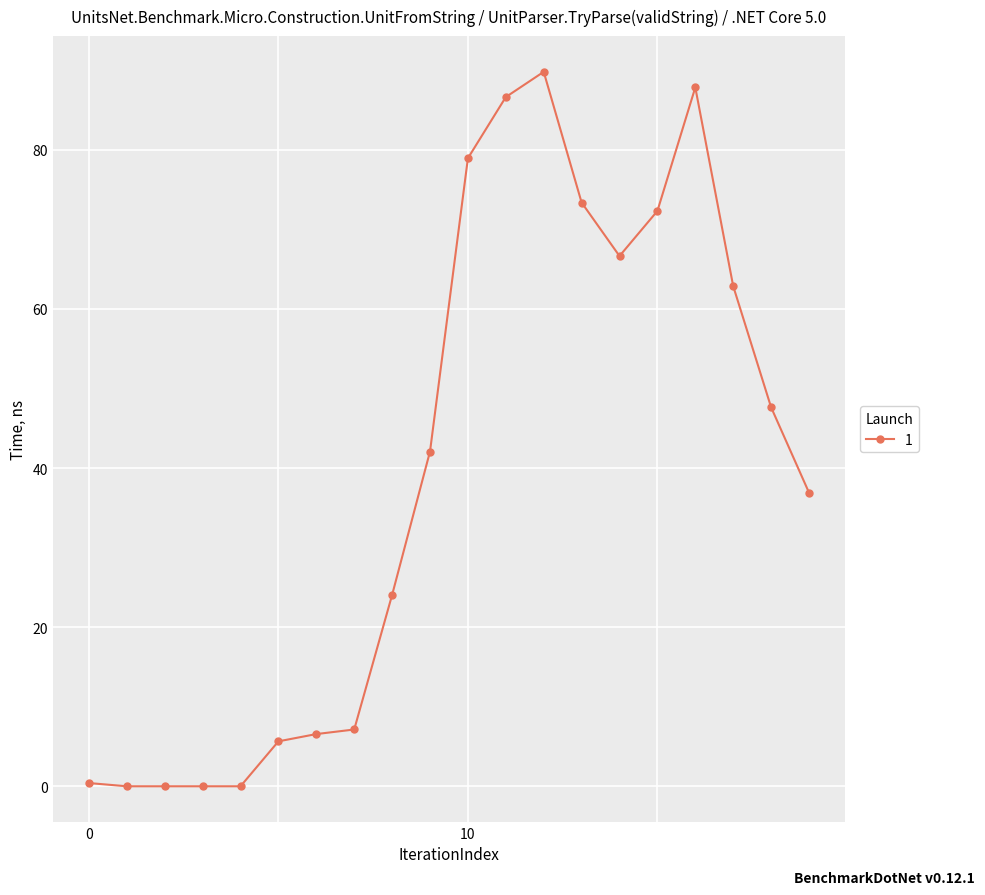

Count the number of values greater than 42.

10